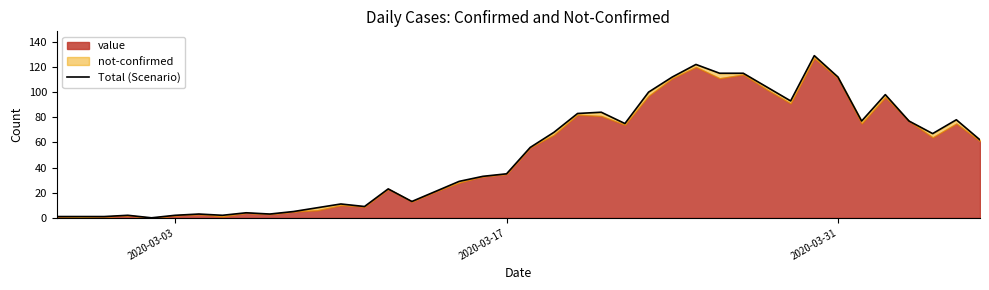

Reading right to left, transcribe all the data shown in this chart.

62	78	67	77	98	77	112	129	93	104	115	115	122	112	100	75	84	83	68	56	35	33	29	21	13	23	9	11	8	5	3	4	2	3	2	0	2	1	1	1